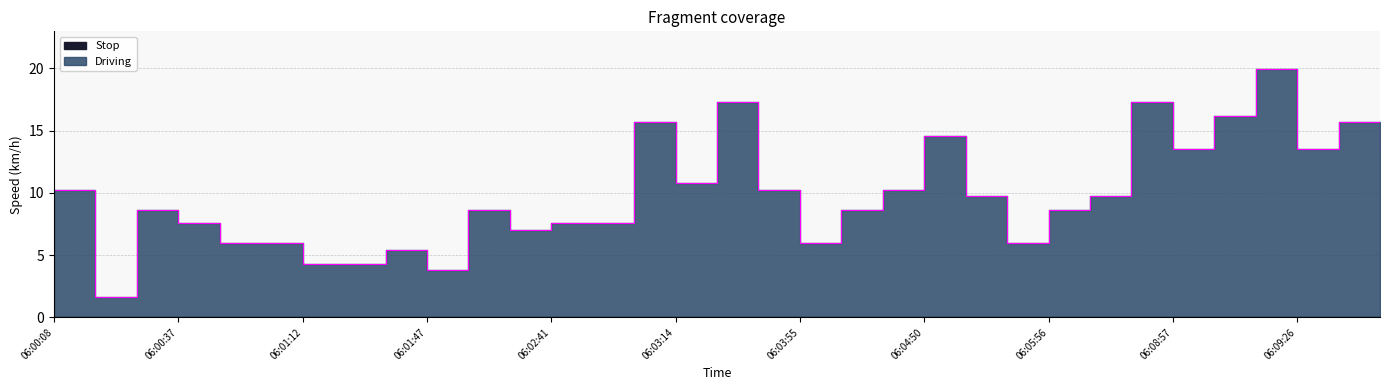

Is it true that the value at 06:02:14 is 8.6?

True